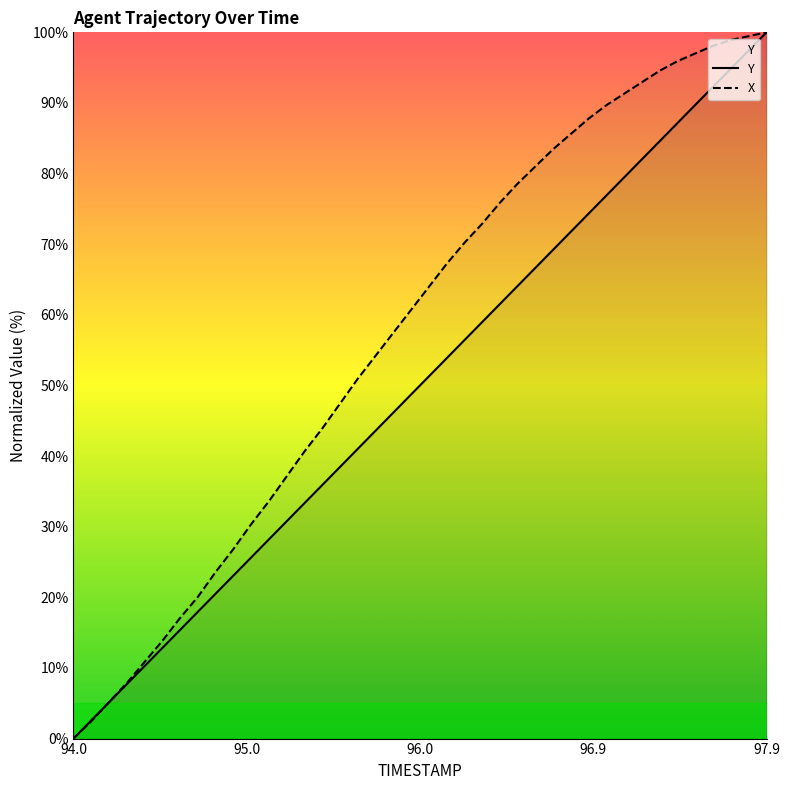

Which category has the lowest value across all series?

94.0